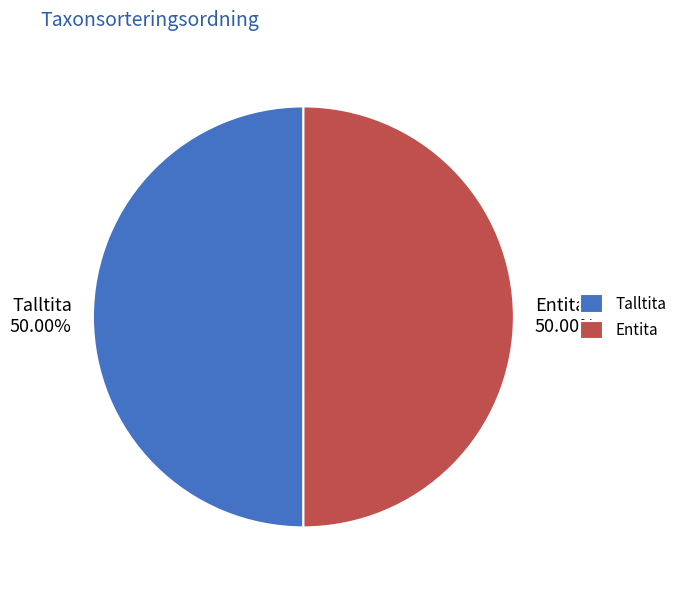

What percentage is the Entita slice, to the nearest percent?

50%